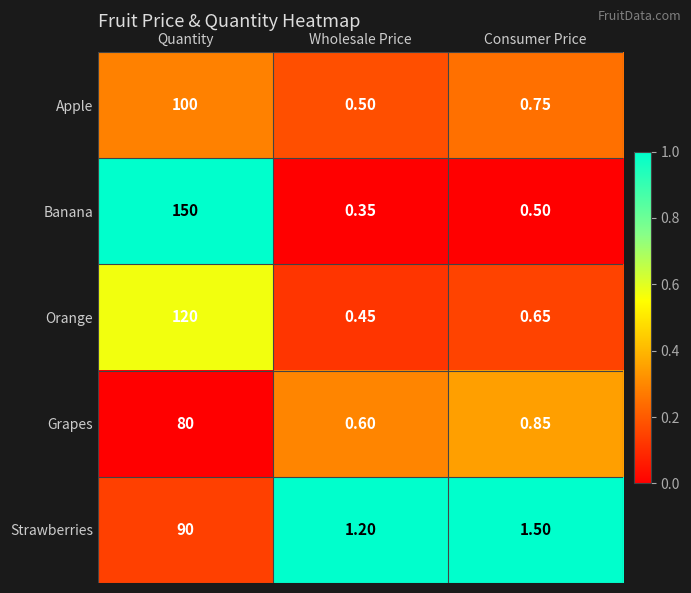

Between Quantity and Consumer Price, which series saw the biggest shift?

Banana